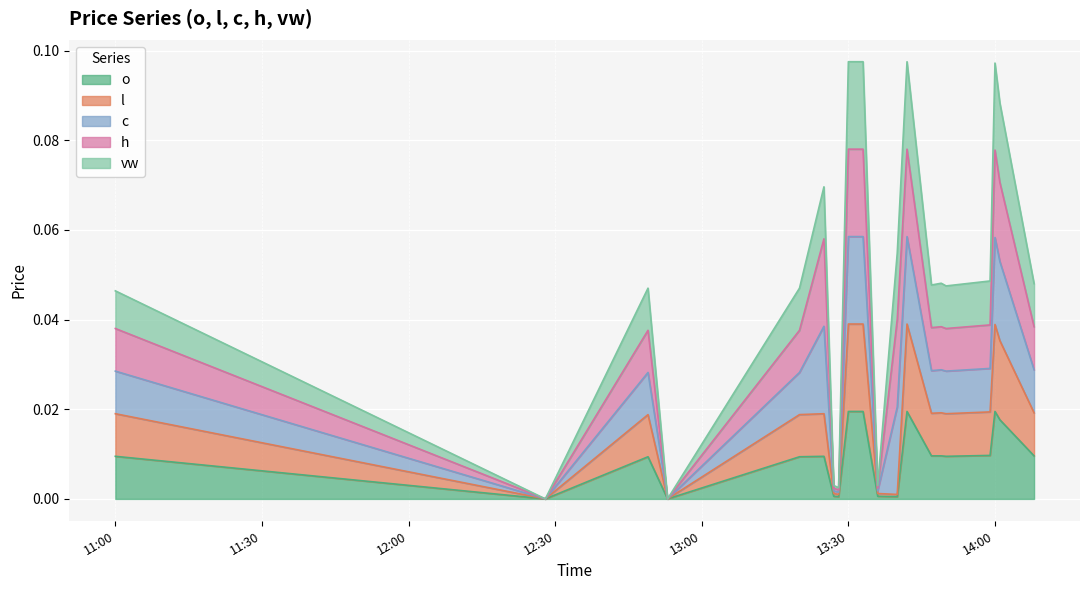

What is the sum of the vw values at 2023-09-22 13:25 and 2023-09-22 14:00?

0.2